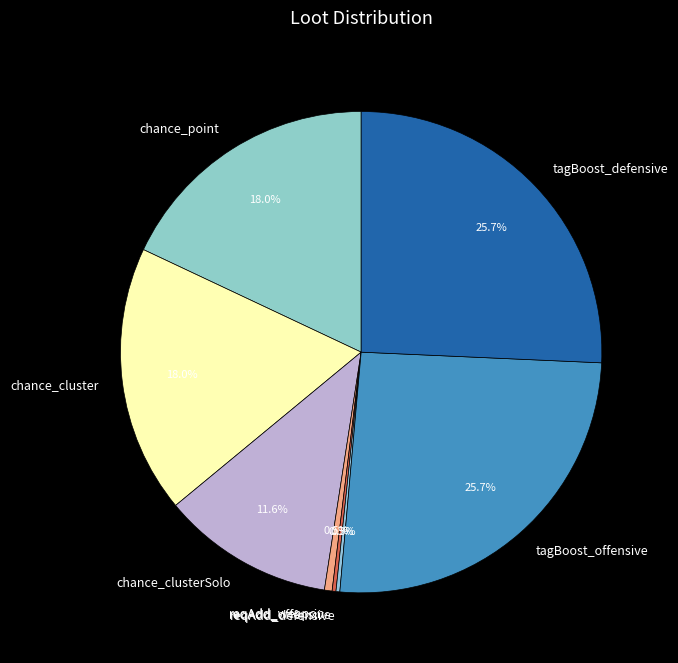

What is the ratio of the value at tagBoost_offensive to the value at reqAdd_weapon?

50.0